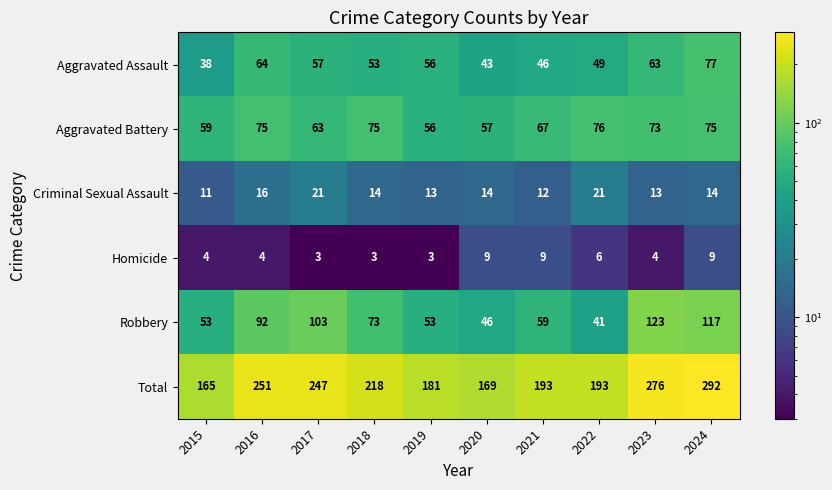

Which series has the largest total across all categories?

Total